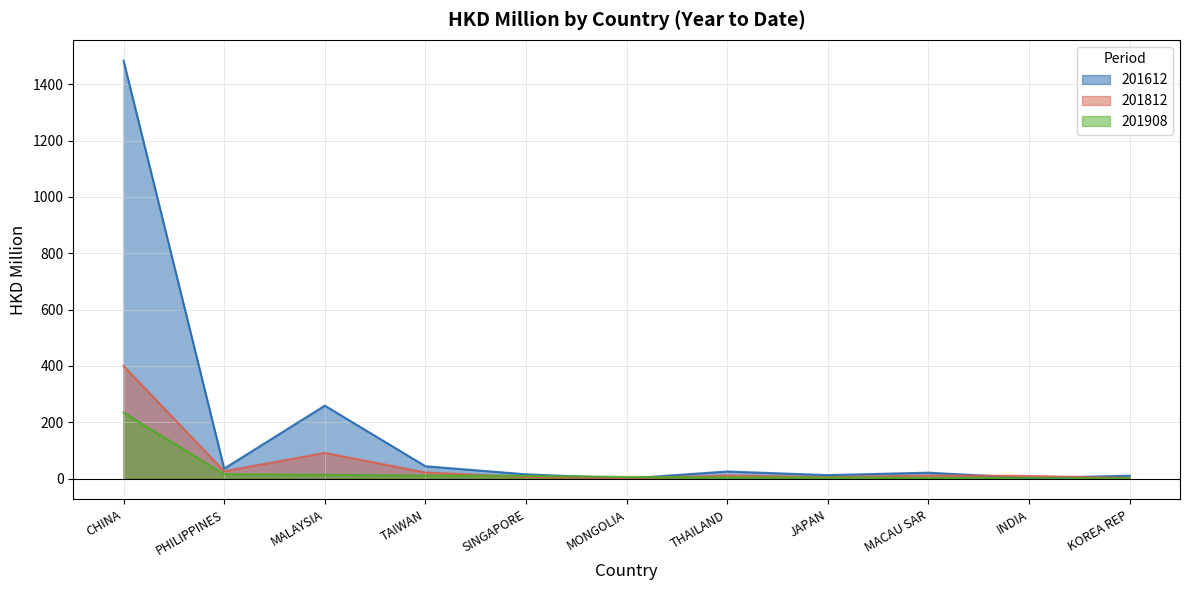

What is the maximum value shown in the chart?

1483.9